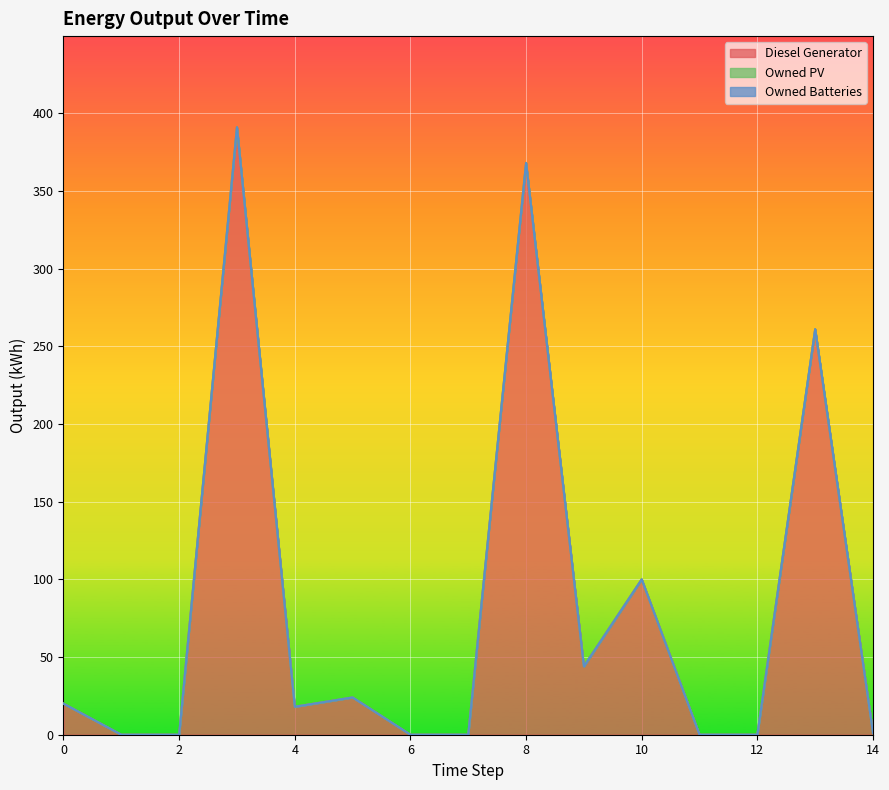

At 12, list the series in order from smallest to largest.

Diesel Generator, Owned PV, Owned Batteries